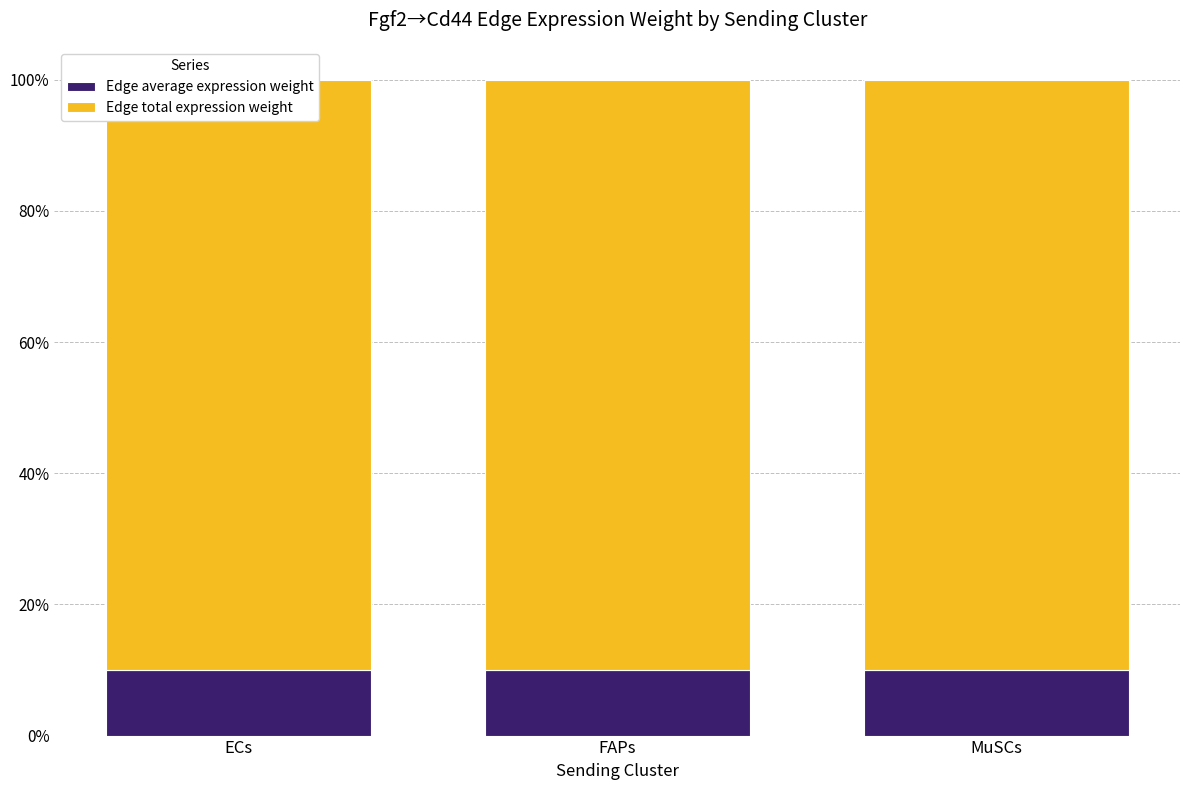

What is the label of the 3rd bar from the right?

ECs